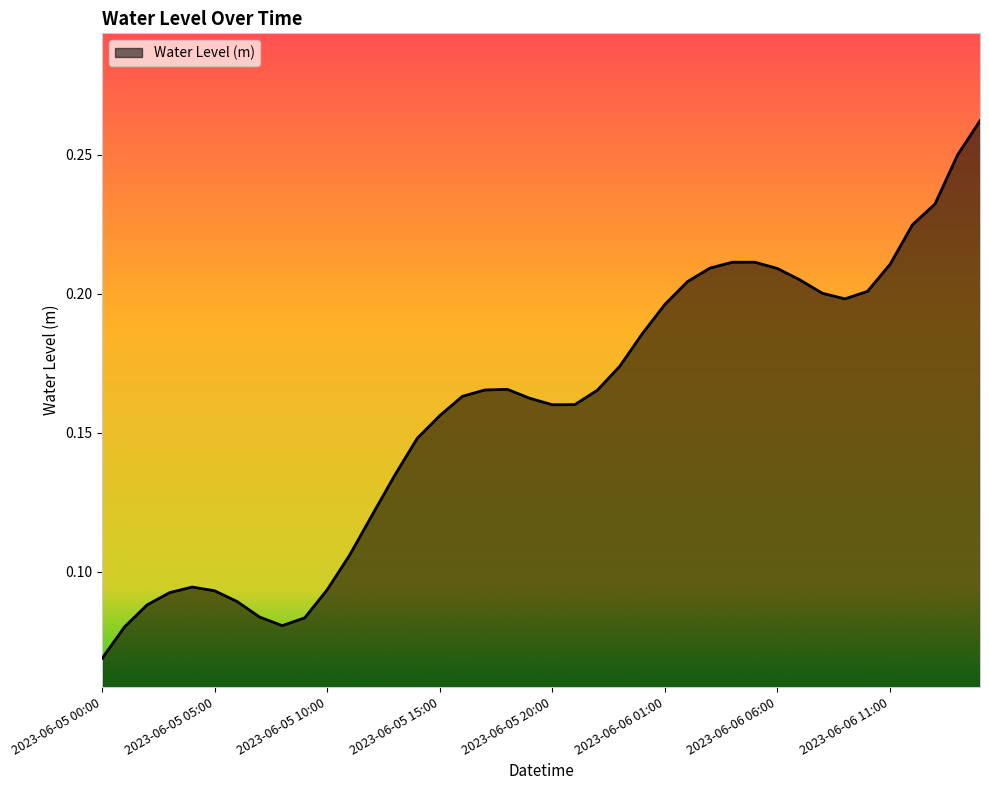

True or false: there are more than 0 points higher than both neighbors.

True